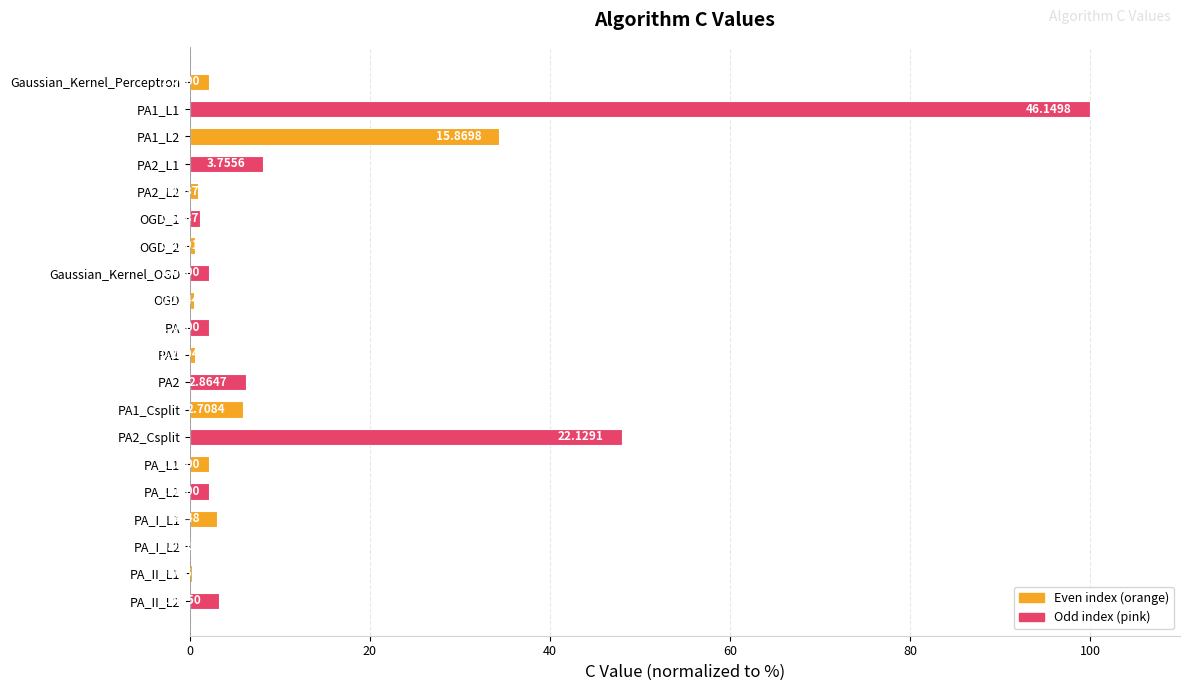

Are the bars horizontal?

Yes